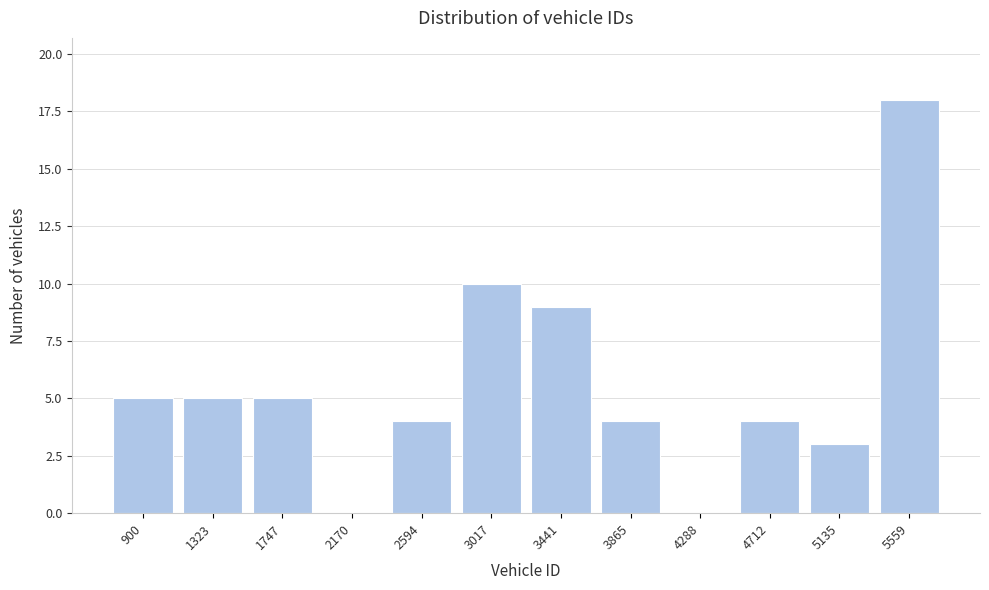

Reading left to right, what are all the values shown in this chart?

900=5	1323=5	1747=5	2170=0	2594=4	3017=10	3441=9	3865=4	4288=0	4712=4	5135=3	5559=18